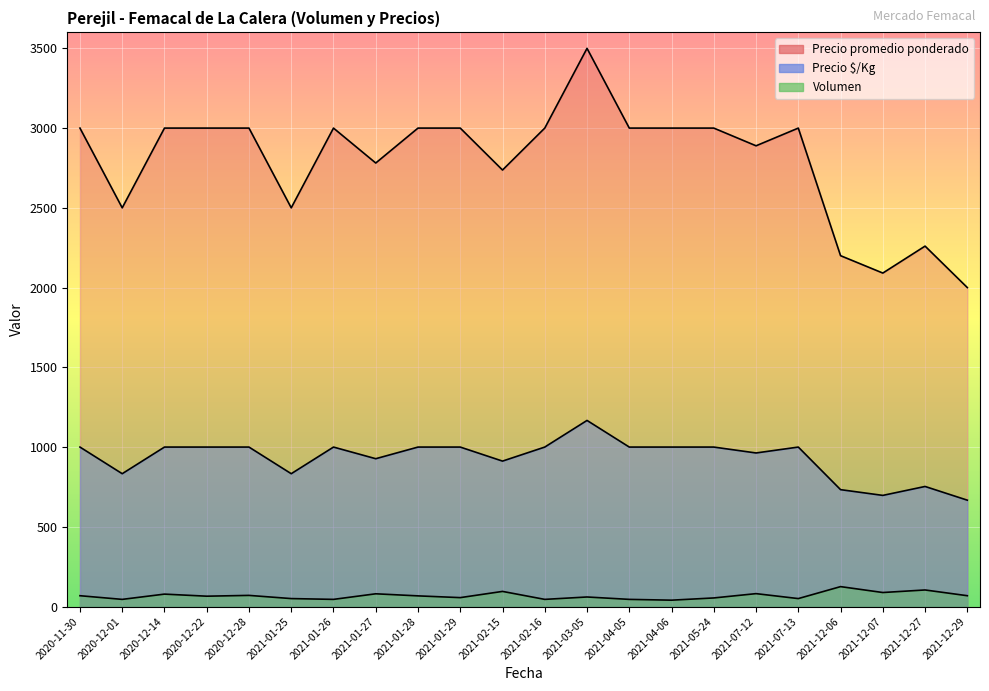

At which label does Volumen reach its minimum?

2021-04-06